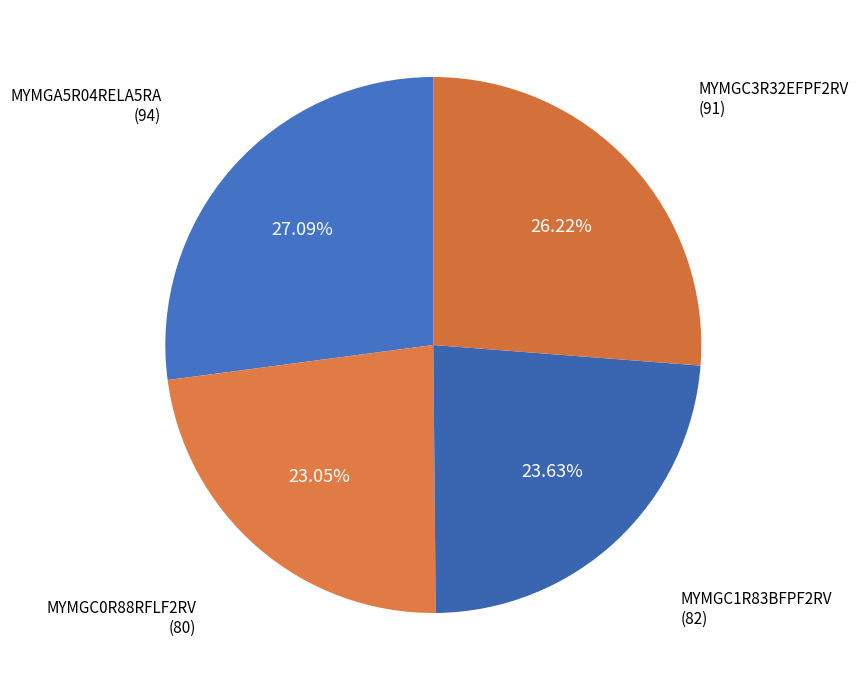

Does any single category account for the majority?

No